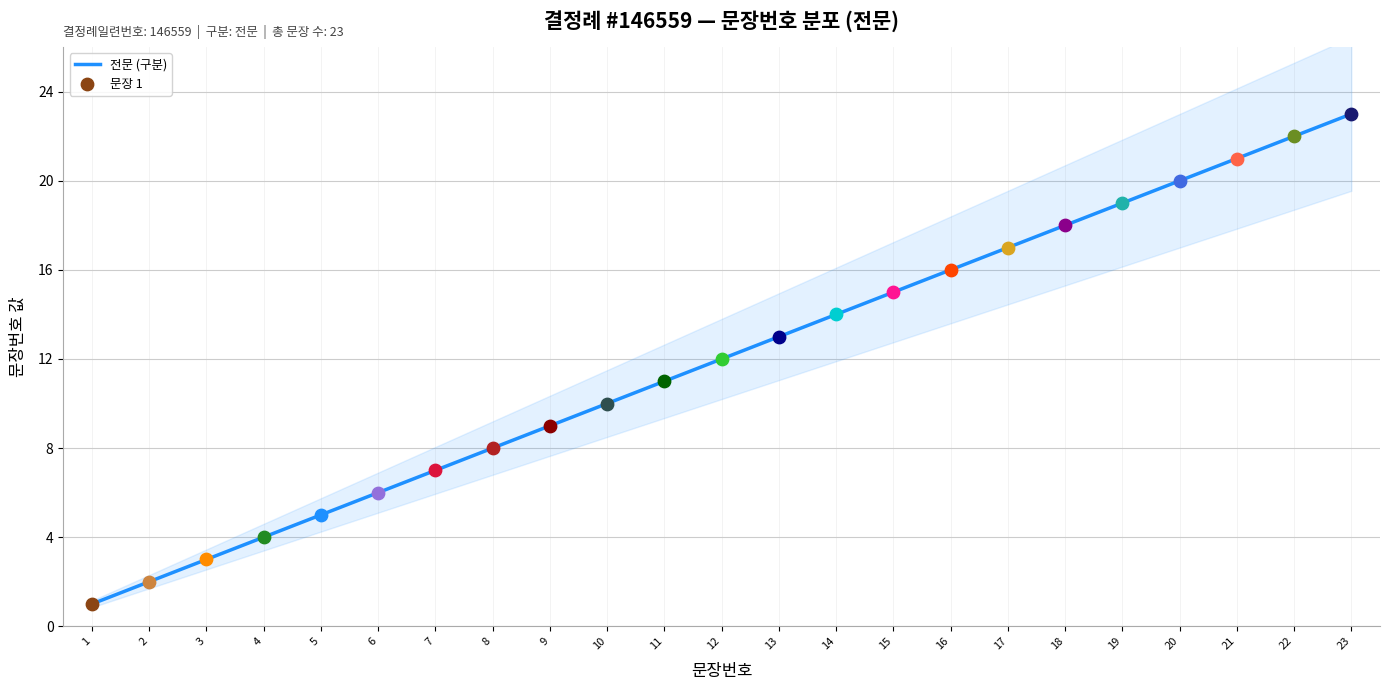

Between 22 and 10, which is larger?

22